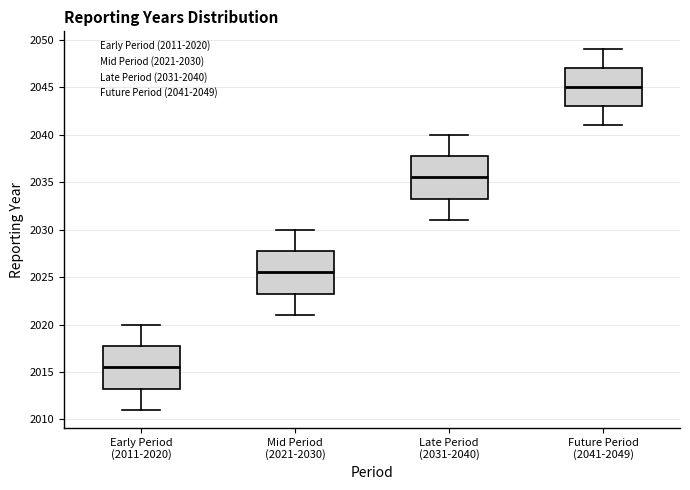

Where is the lower edge of the box for Mid Period (2021-2030) on the y-axis? The values are not printed on the chart, so give them approximately, as read against the axis.

2023.5